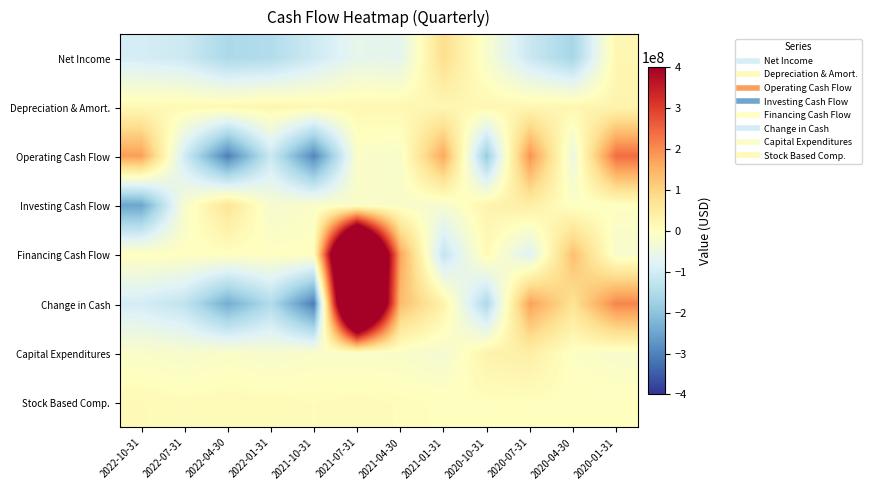

What is the greatest value displayed?

1034400000